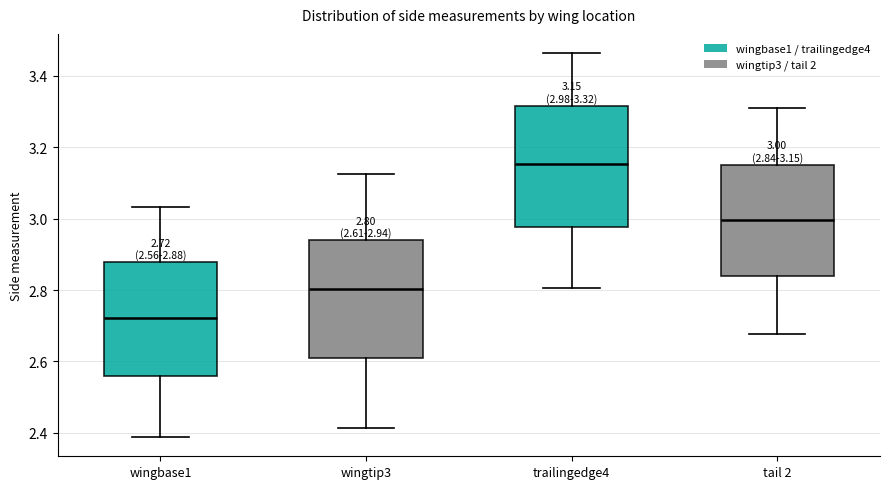

Which box has the highest median line?

trailingedge4